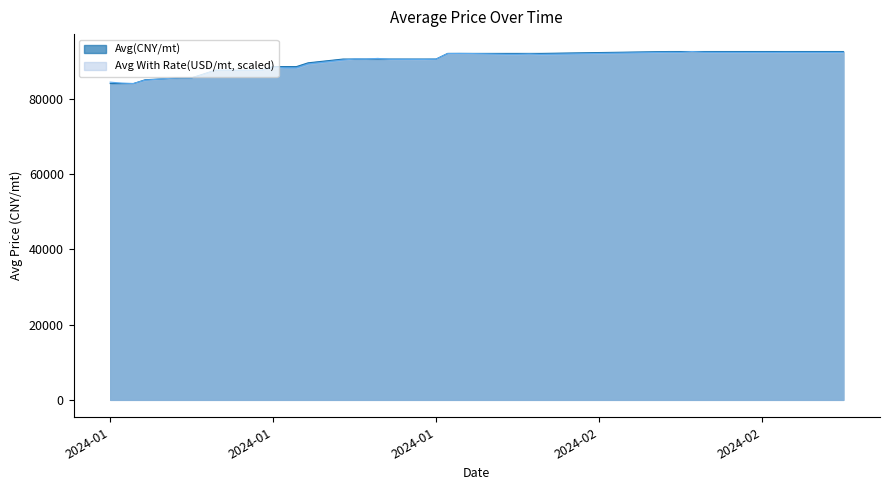

Which series changed the most between 2024-01-25 and 2024-03-01?

Avg(CNY/mt)